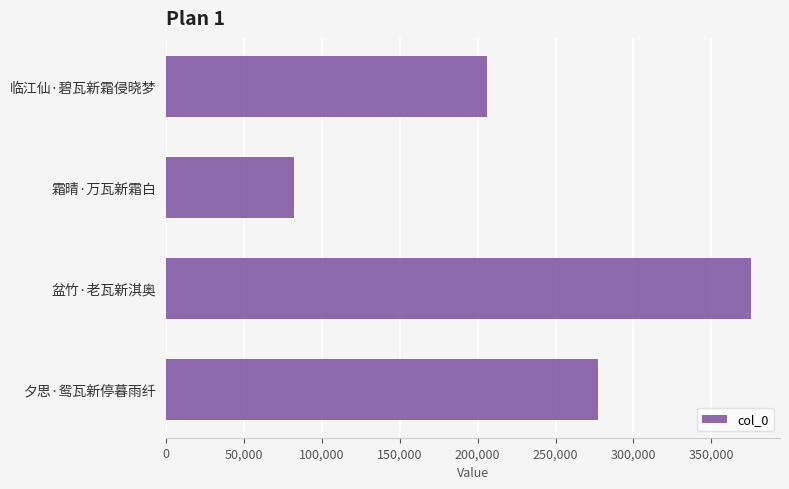

Reading top to bottom, list all the values displayed in this chart.

205829	81814	375401	277060